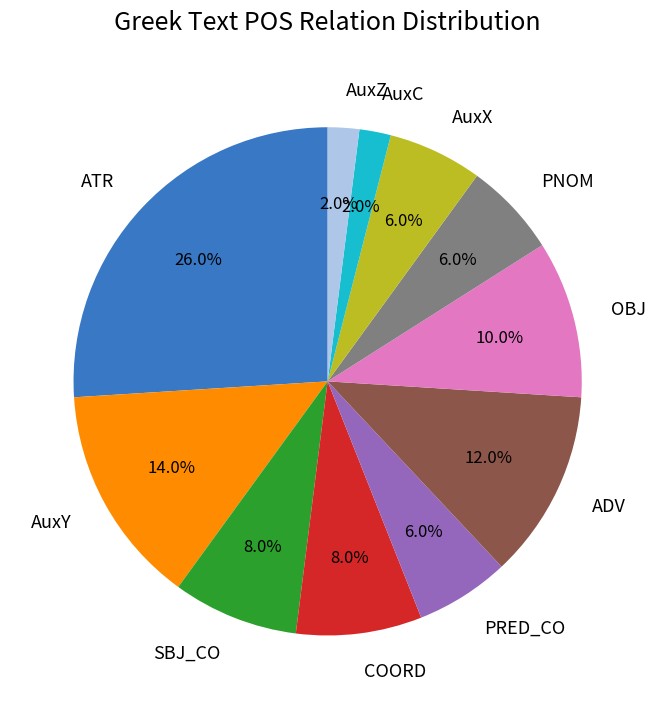

Combined, do PRED_CO and COORD account for over 50%?

No